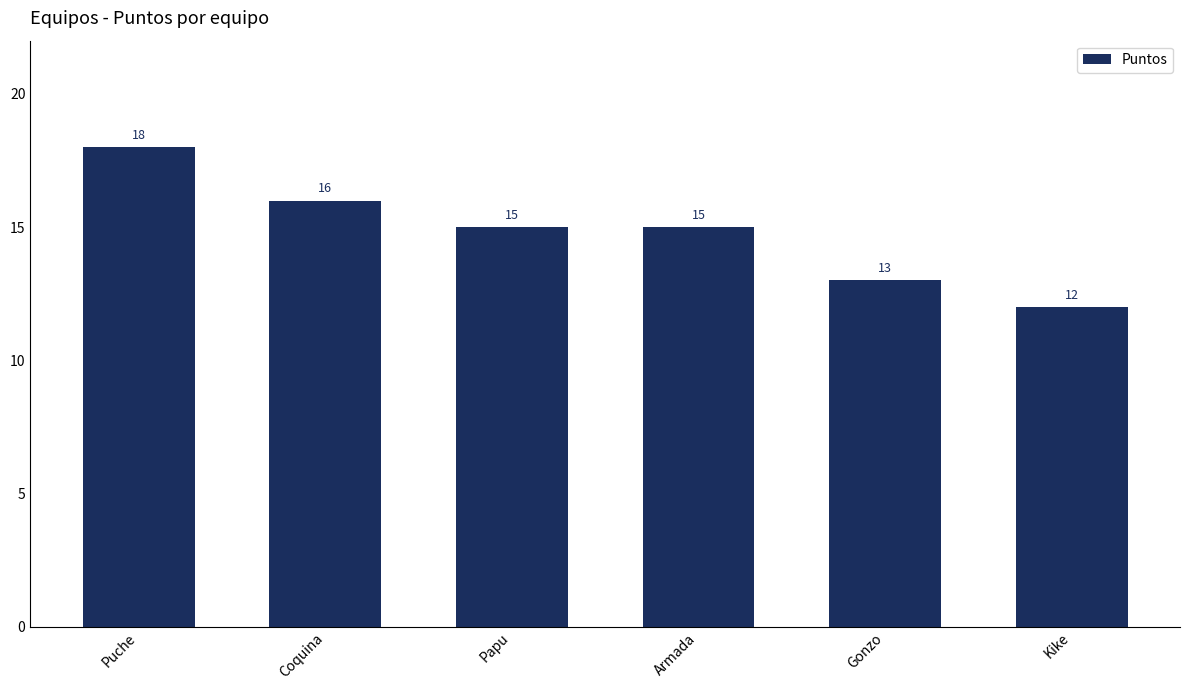

What position from the right is Armada?

3